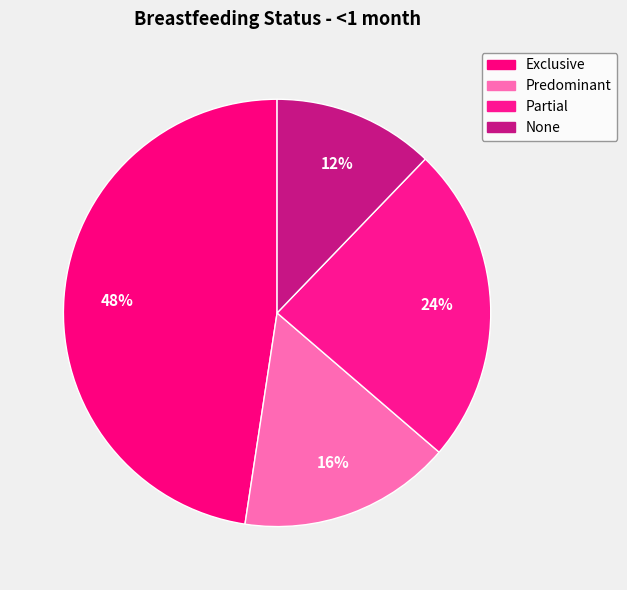

Is the sum of Exclusive and Partial greater than half?

Yes